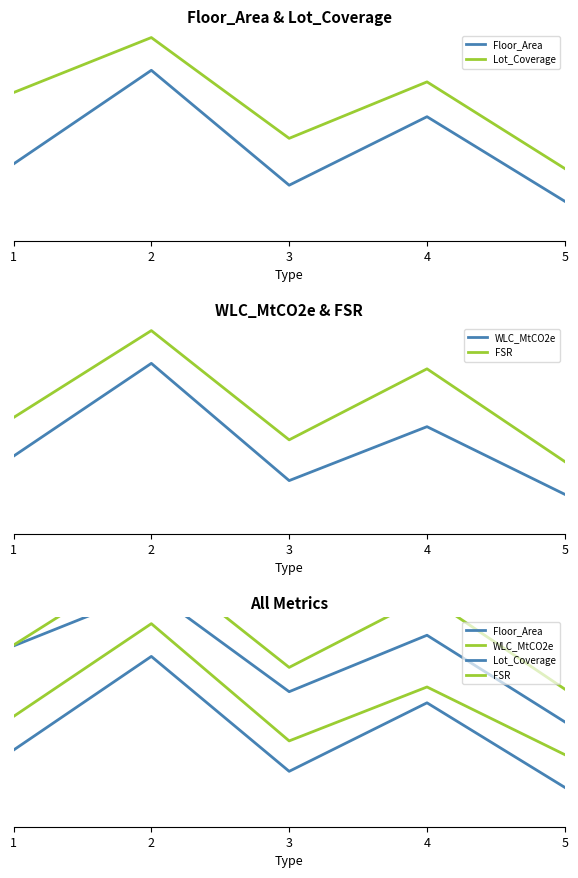

Which label corresponds to the largest value in the chart?

2